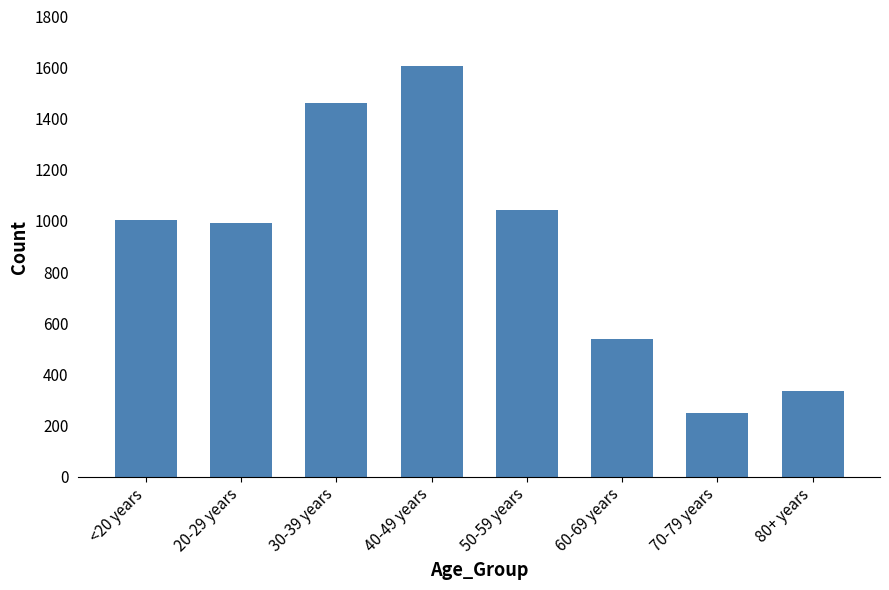

What is the difference between the maximum and second lowest values?

1272